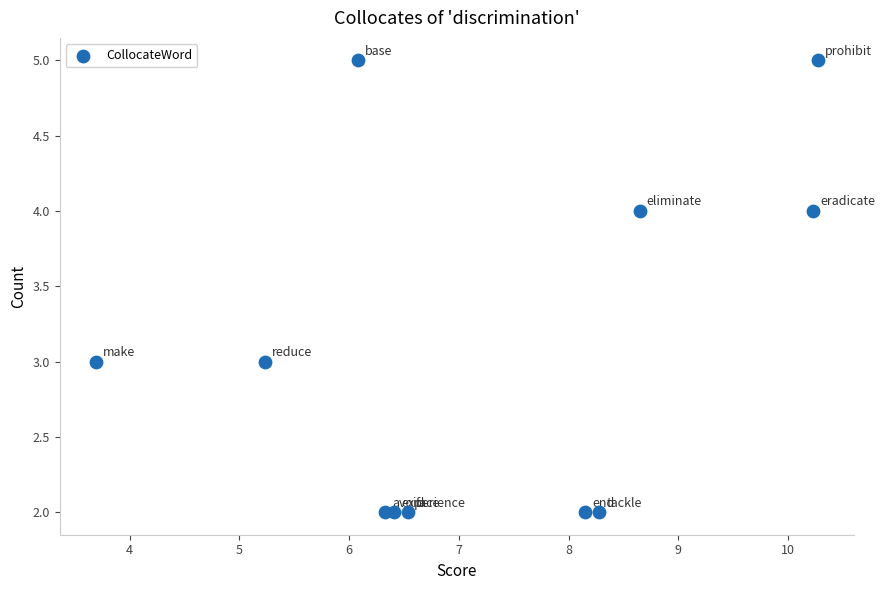

What is the range of Y values (max minus min)?

3